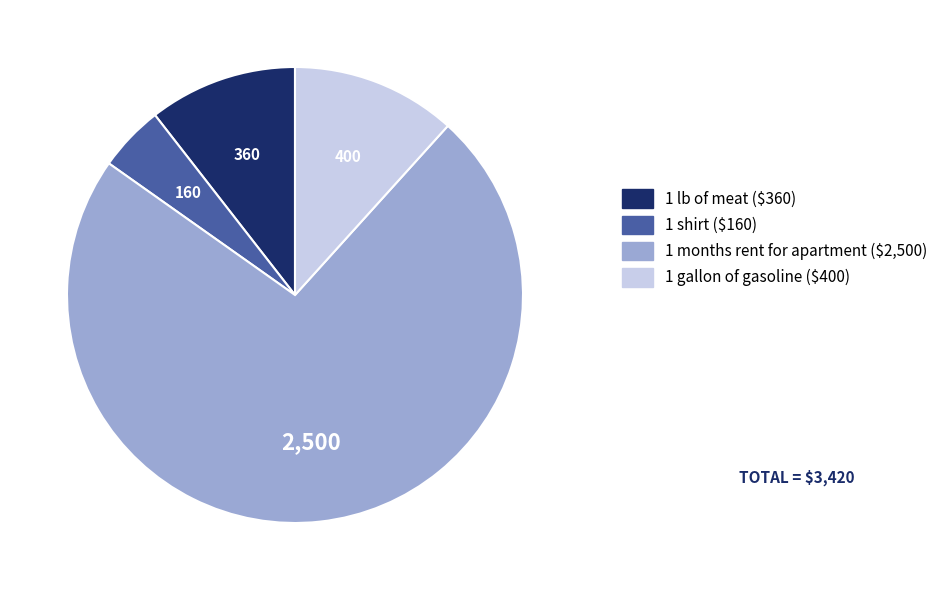

Which category has the smallest portion of the pie?

1 shirt